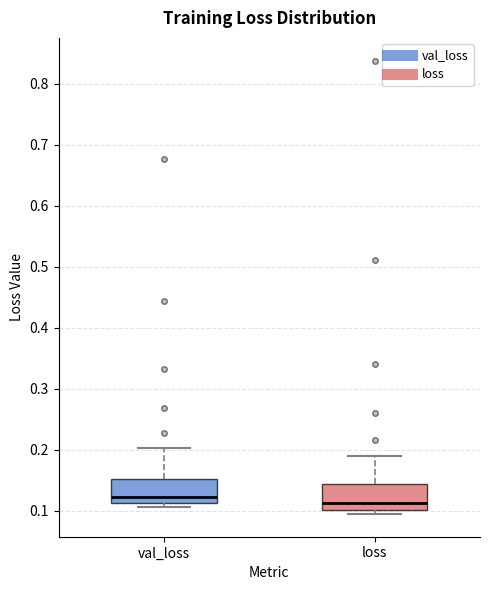

Where is the lower edge of the box for val_loss on the y-axis? The values are not printed on the chart, so give them approximately, as read against the axis.

0.11